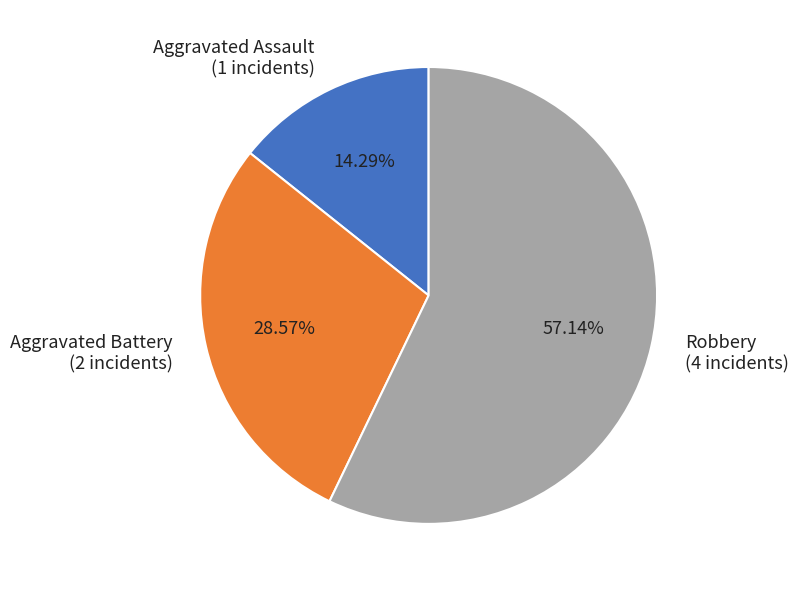

Combined, what portion of the pie is Robbery and Aggravated Battery?

85.7%